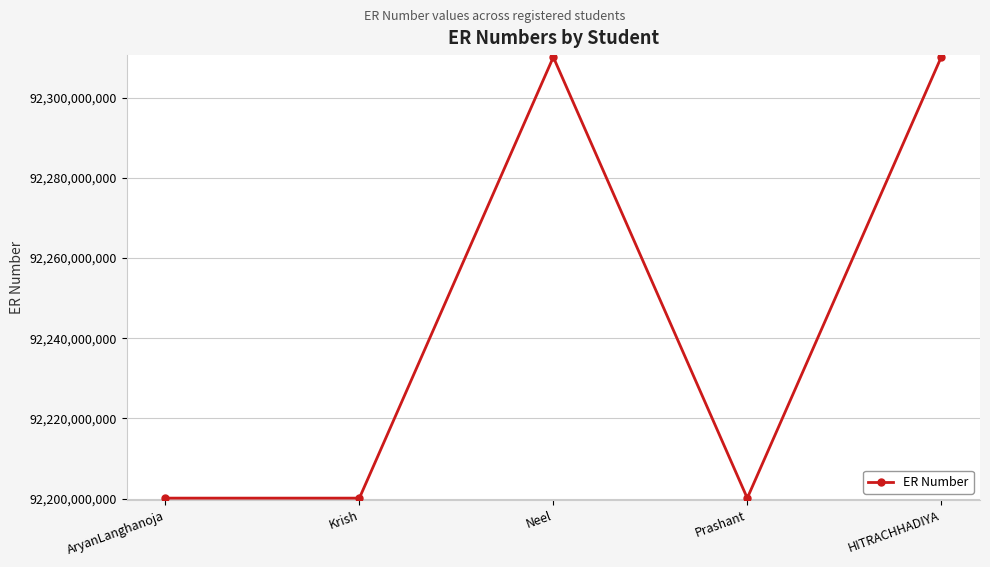

What is the change in value from Neel to Prashant?

-110000016